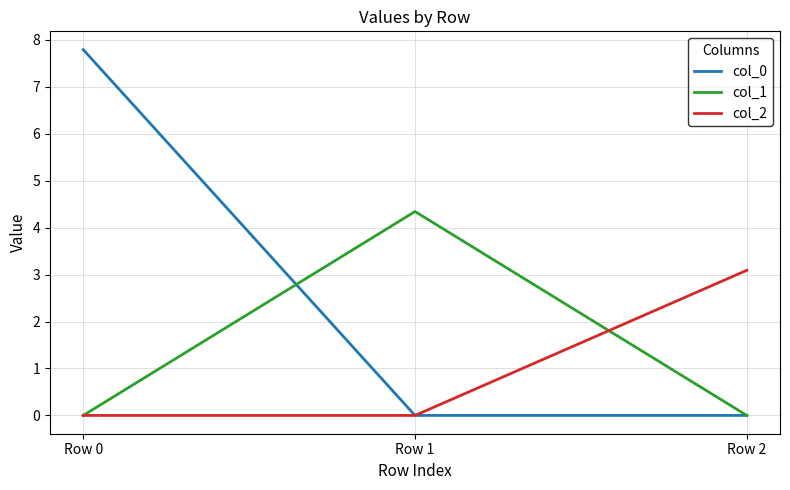

At which label does col_1 reach its peak?

Row 1